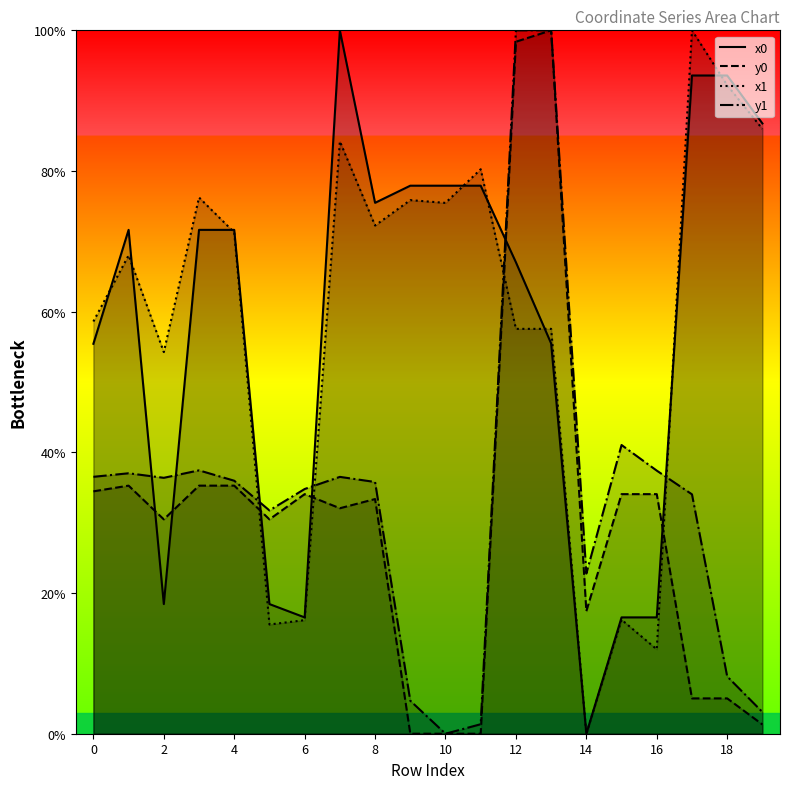

Between 0 and 14, which series saw the biggest shift?

x1